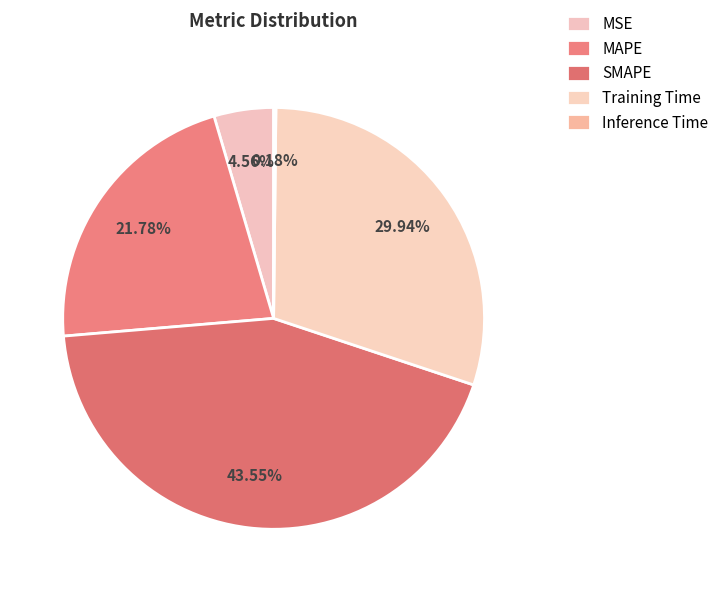

How many segments does this pie chart have?

5